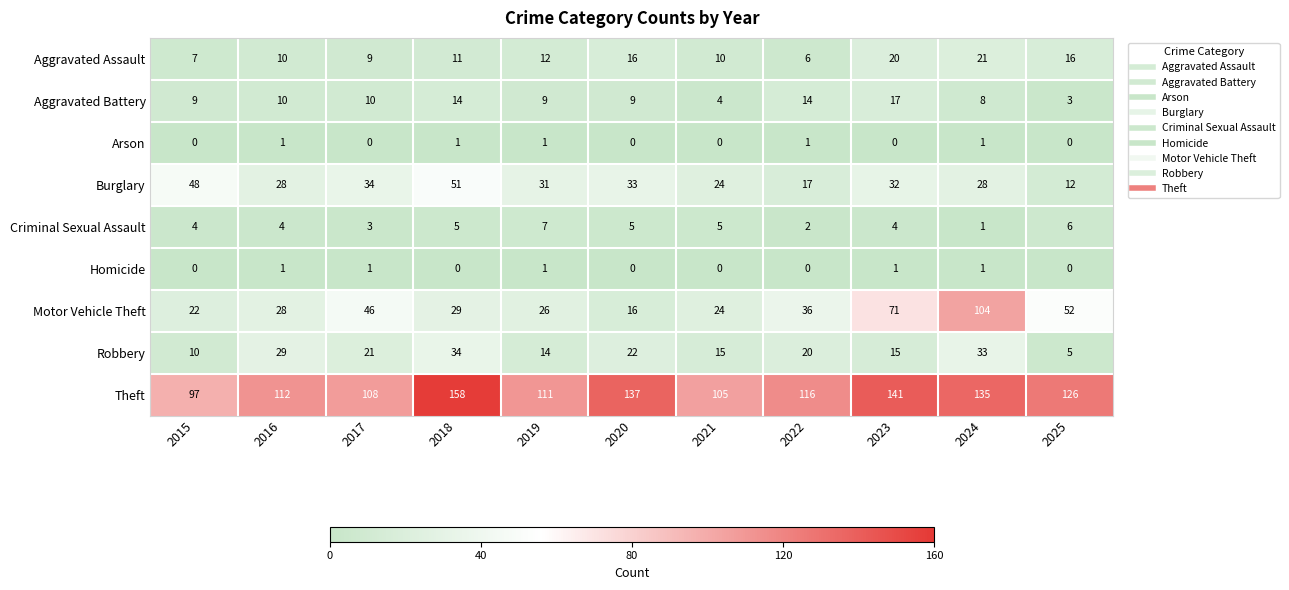

Rank the series at 2018 from lowest to highest value.

Homicide, Arson, Criminal Sexual Assault, Aggravated Assault, Aggravated Battery, Motor Vehicle Theft, Robbery, Burglary, Theft